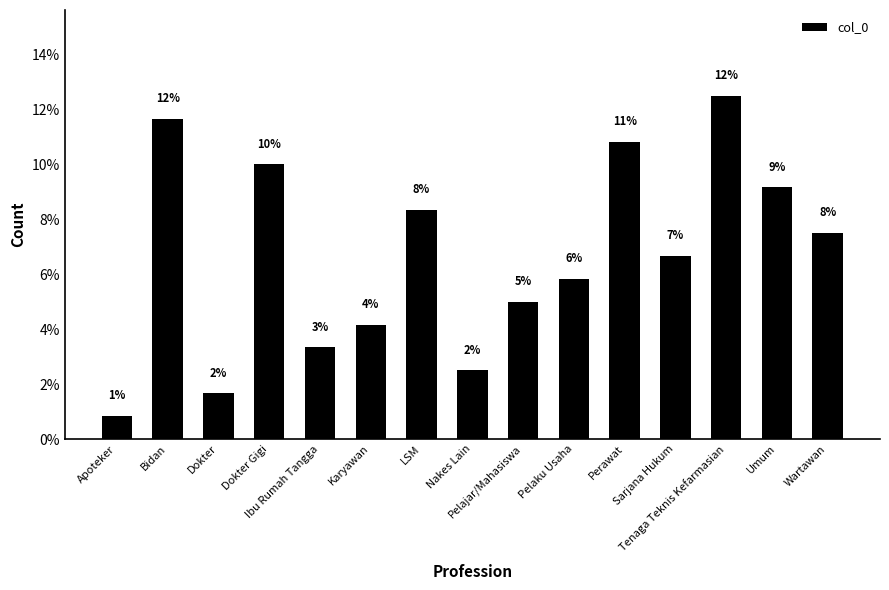

What is the change in value from Apoteker to Perawat?

+10.0